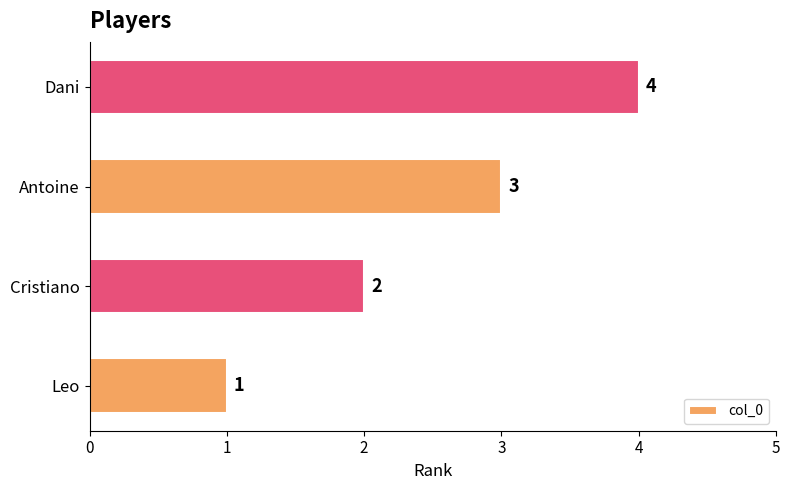

Rank the categories by value from lowest to highest.

Leo, Cristiano, Antoine, Dani